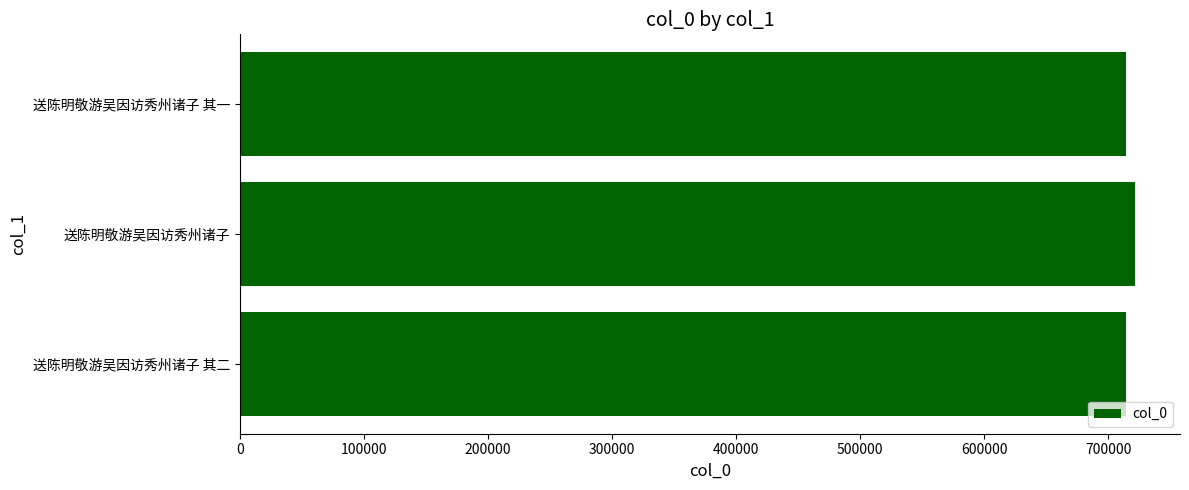

How many series are shown in this chart?

1